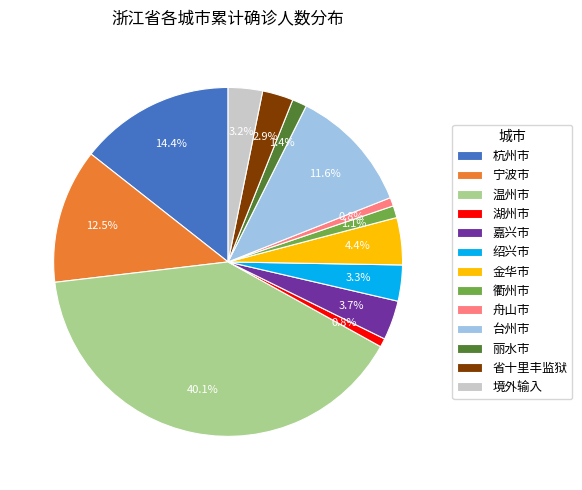

Is there any slice that represents more than half of the pie?

No